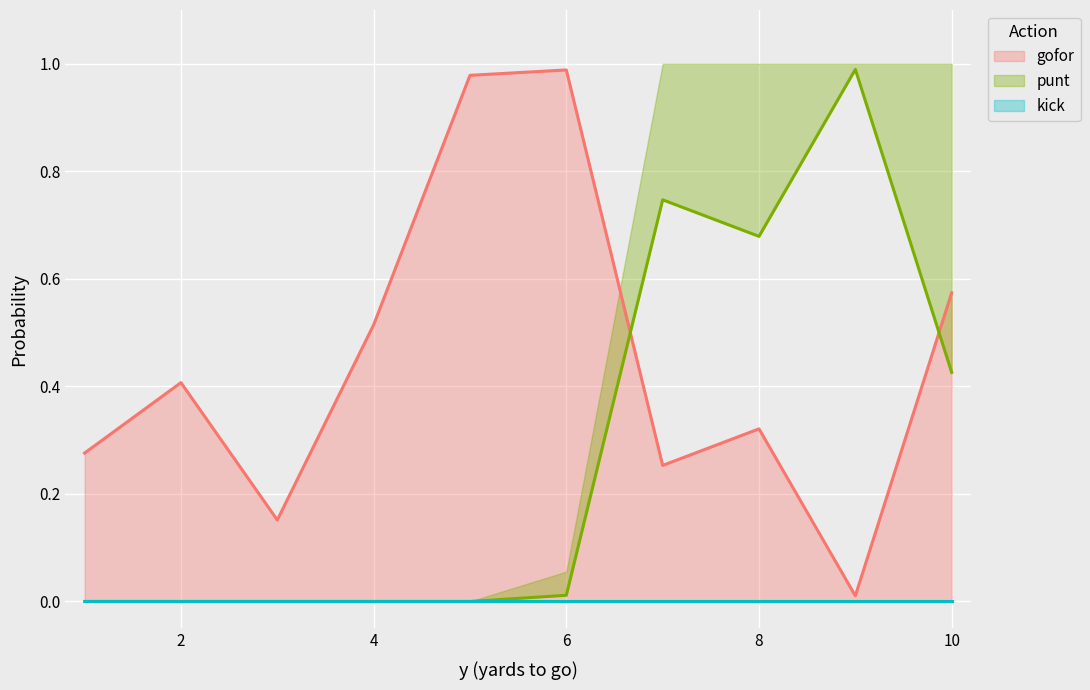

Is it true that gofor equals 1.3 at 6?

False